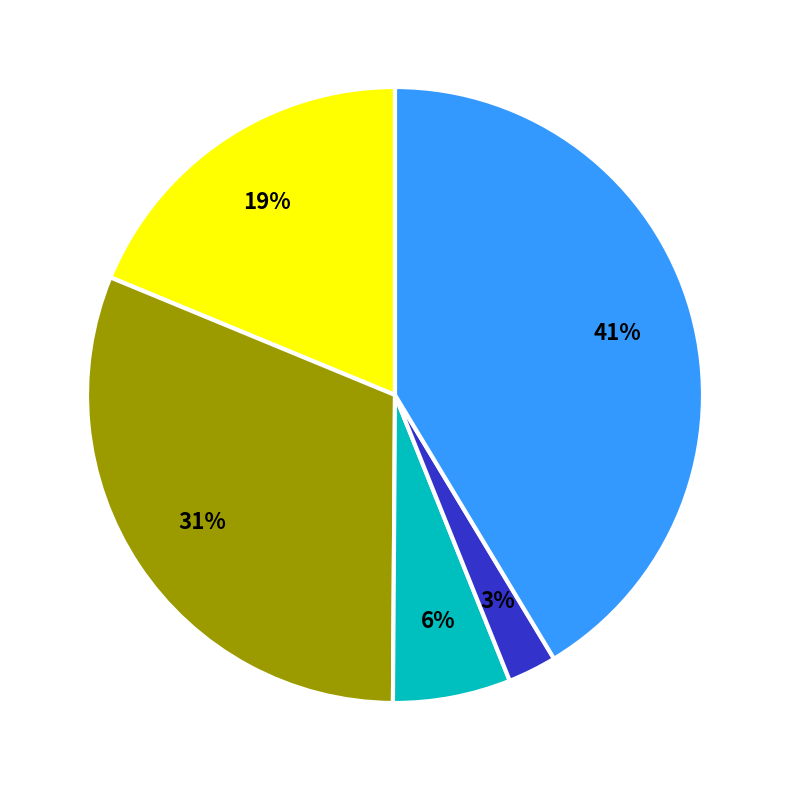

Is there any slice that represents more than half of the pie?

No